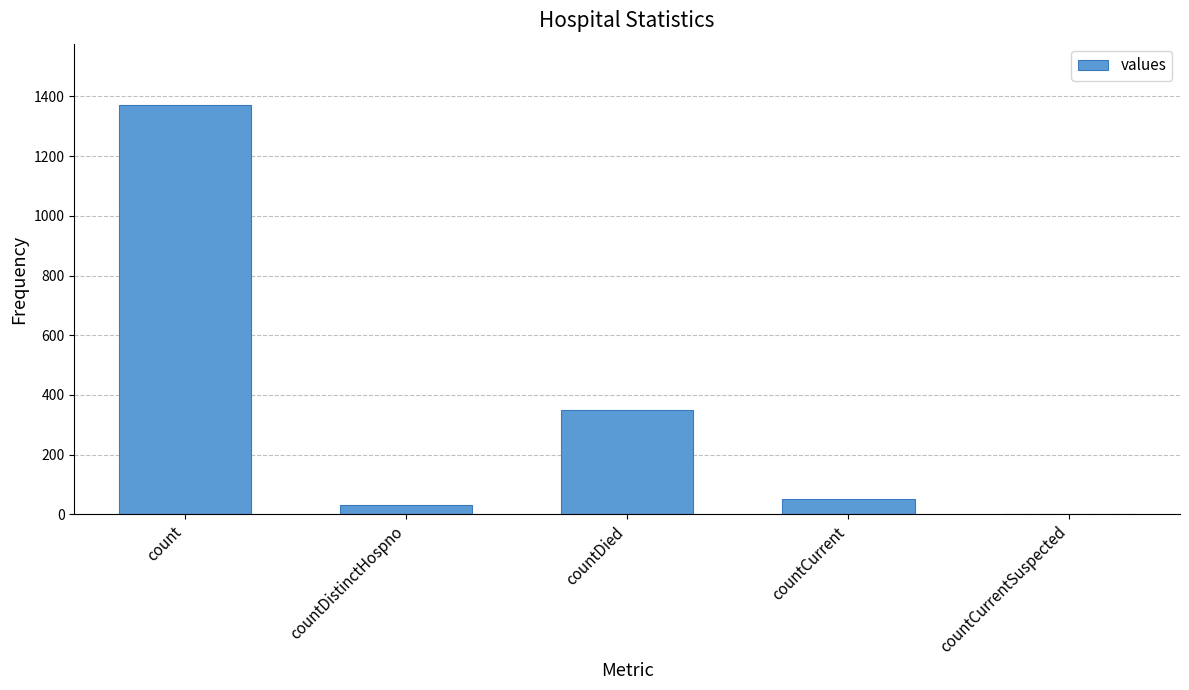

The chart shows a value of 33 at countDistinctHospno. True or false?

True